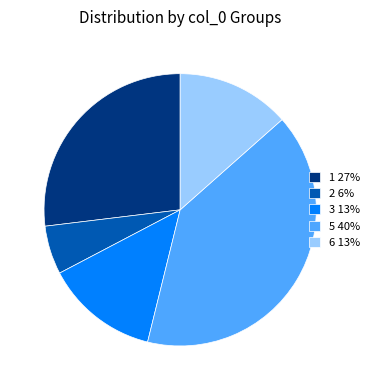

The 2 6% slice represents 6% of the pie. True or false?

True